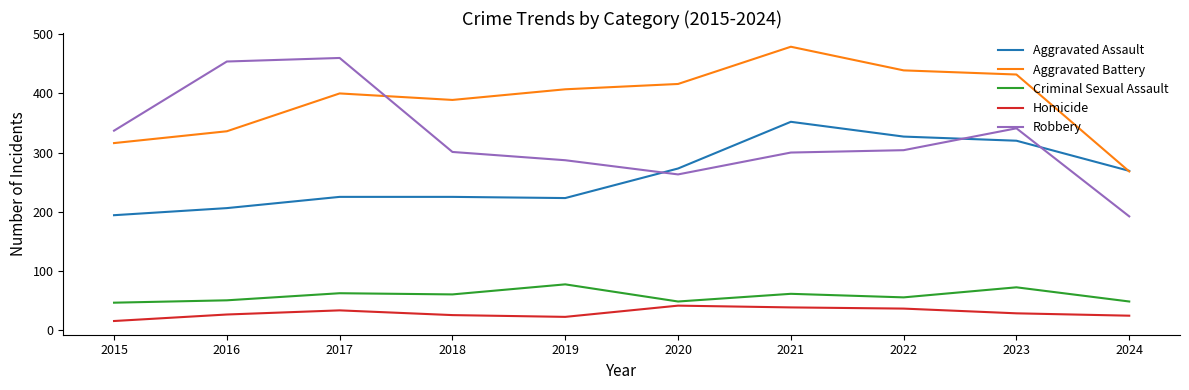

True or false: Criminal Sexual Assault has a value of 96 at 2021.

False